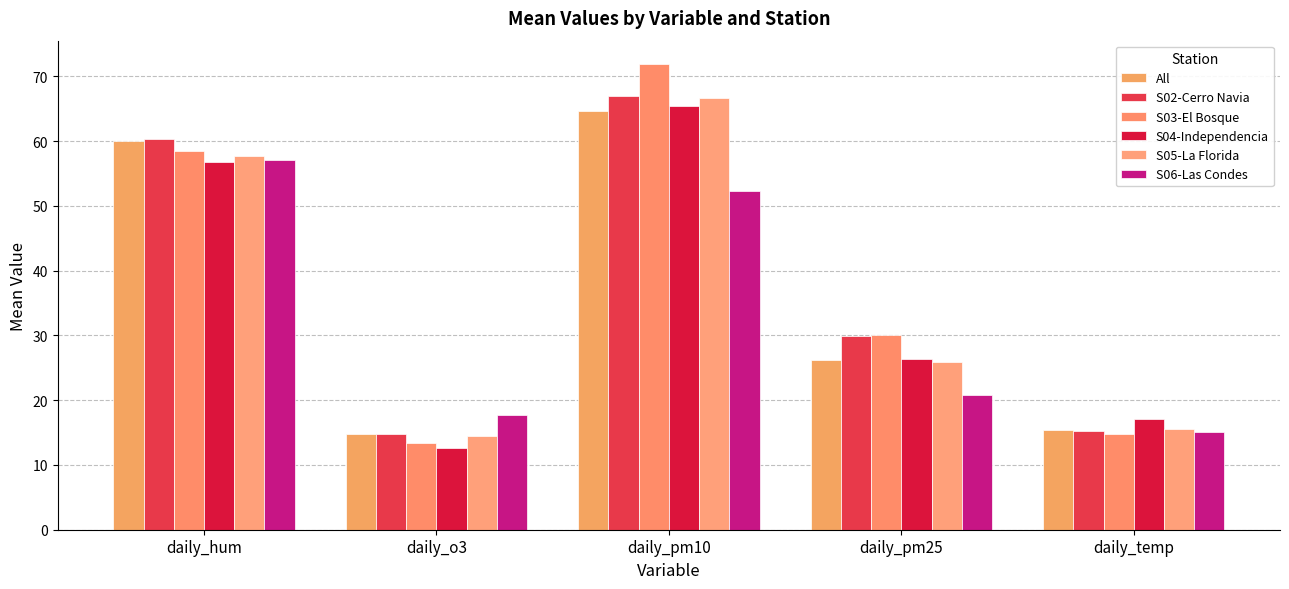

How many bars are there in each group?

6